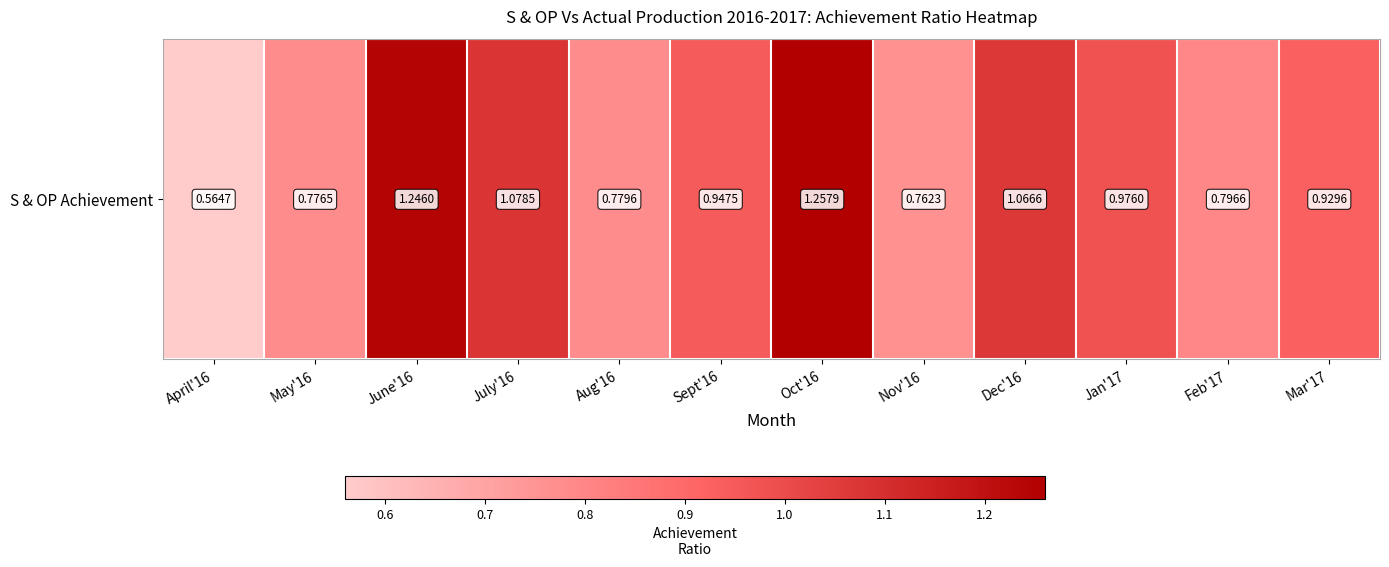

List the labels in order of value, largest first.

Oct'16, June'16, July'16, Dec'16, Jan'17, Sept'16, Mar'17, Feb'17, Aug'16, May'16, Nov'16, April'16